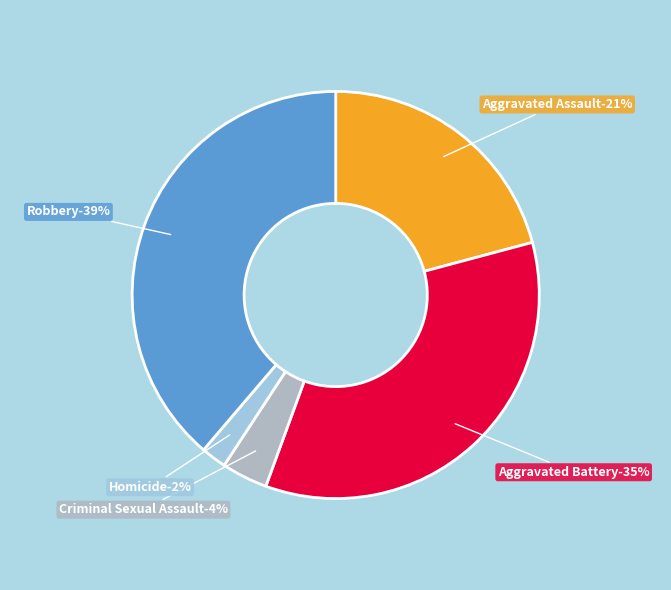

Rank the categories by value from highest to lowest.

Robbery, Aggravated Battery, Aggravated Assault, Criminal Sexual Assault, Homicide